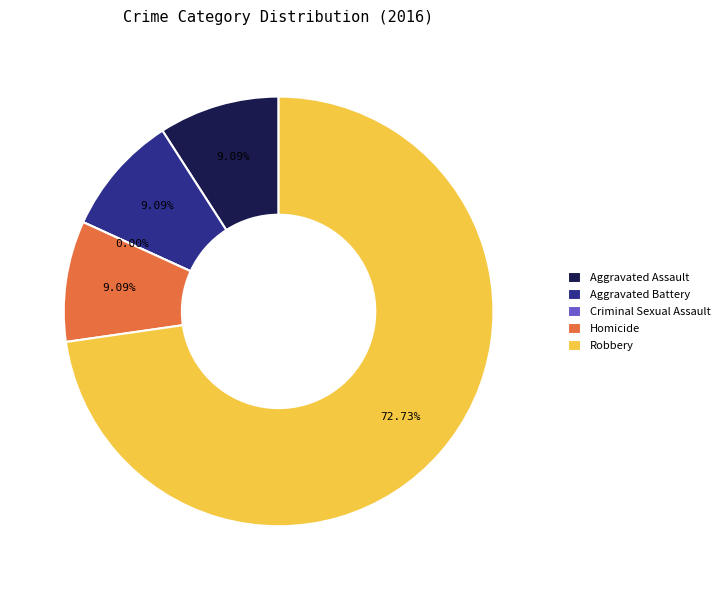

Which category has the biggest portion of the pie?

Robbery